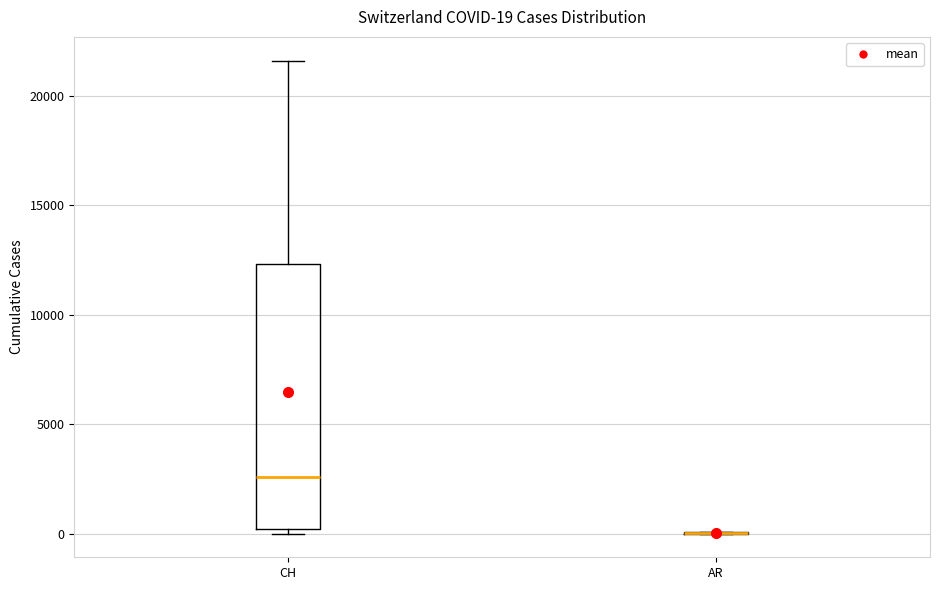

Which box is the tallest, from its lower edge to its upper edge?

CH